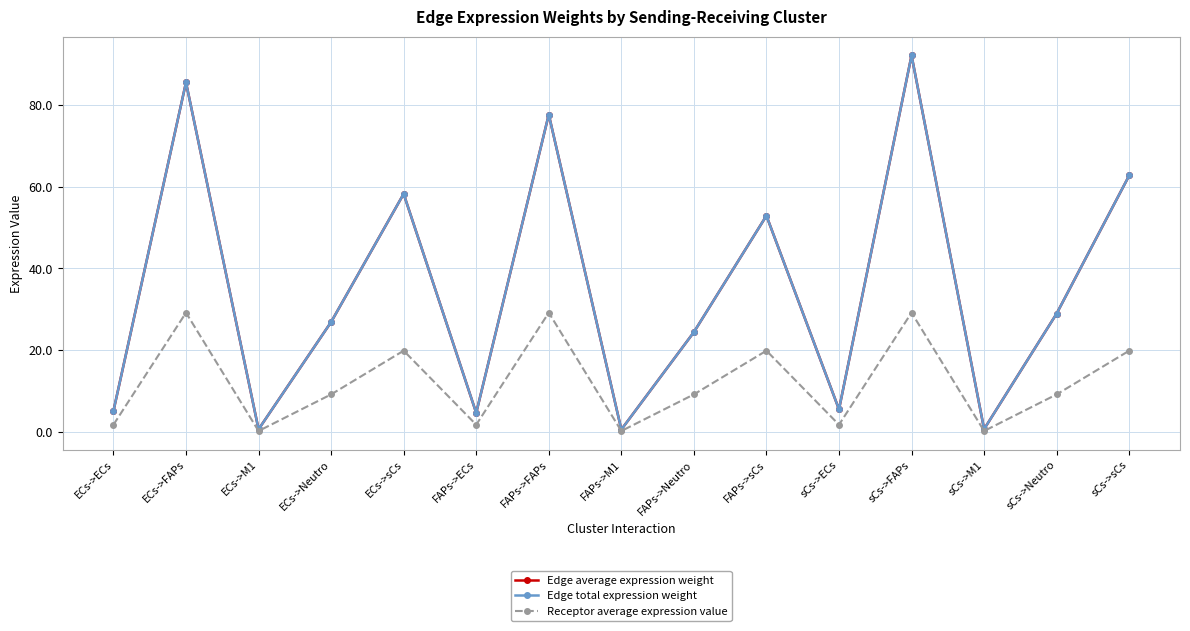

What is the value of the Edge average expression weight point at the 10th from the left?

52.9